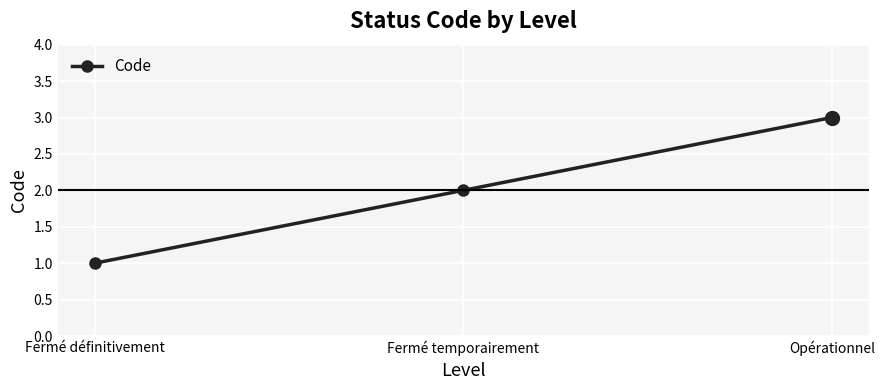

How many data points does each series have?

3